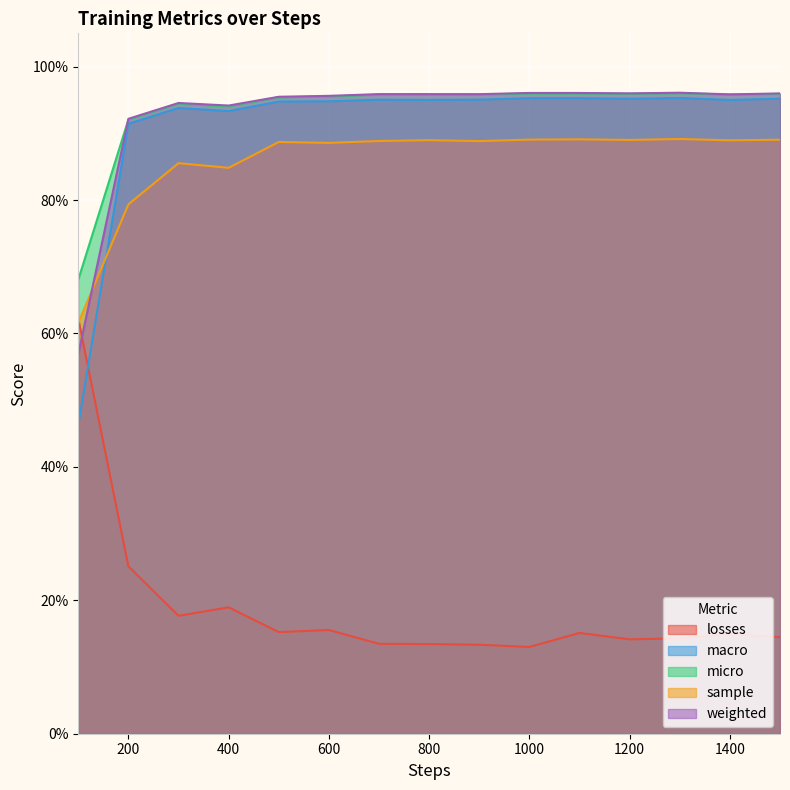

The value of micro at 200 is 1.2. True or false?

False